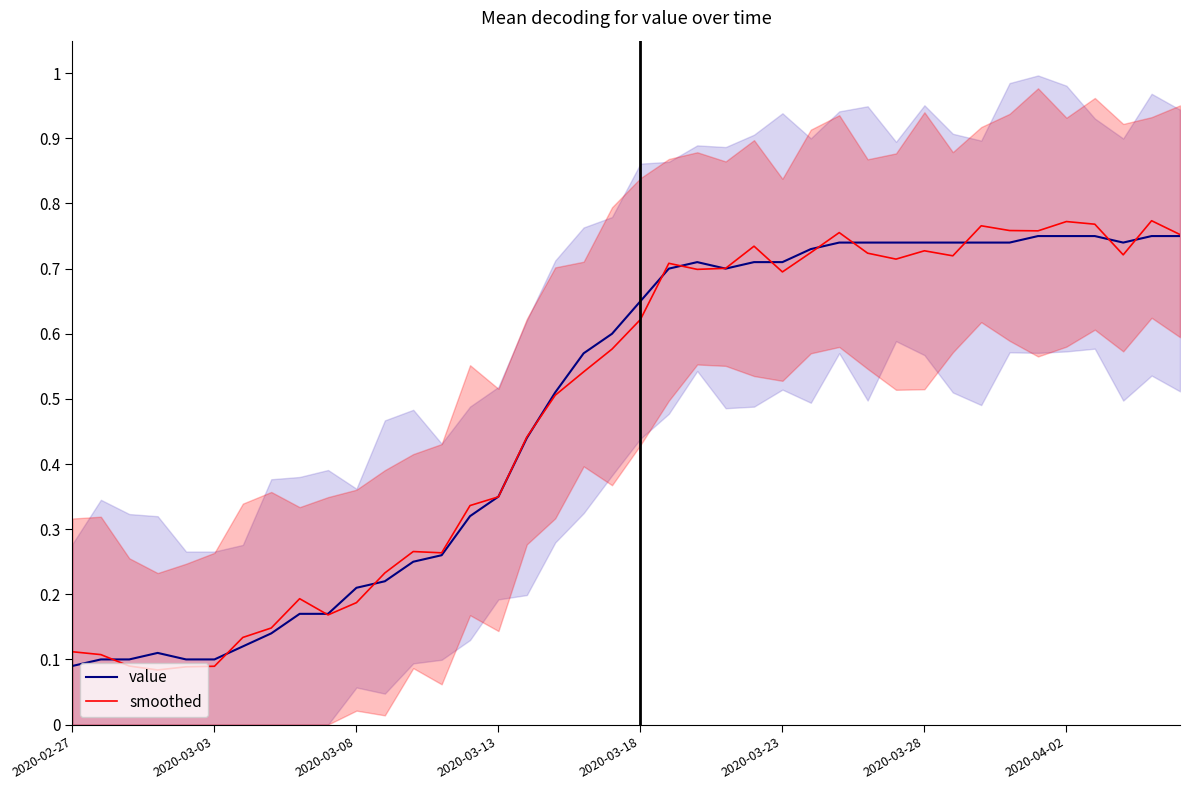

The smoothed series shows 0.5 at 2020-03-13. True or false?

False